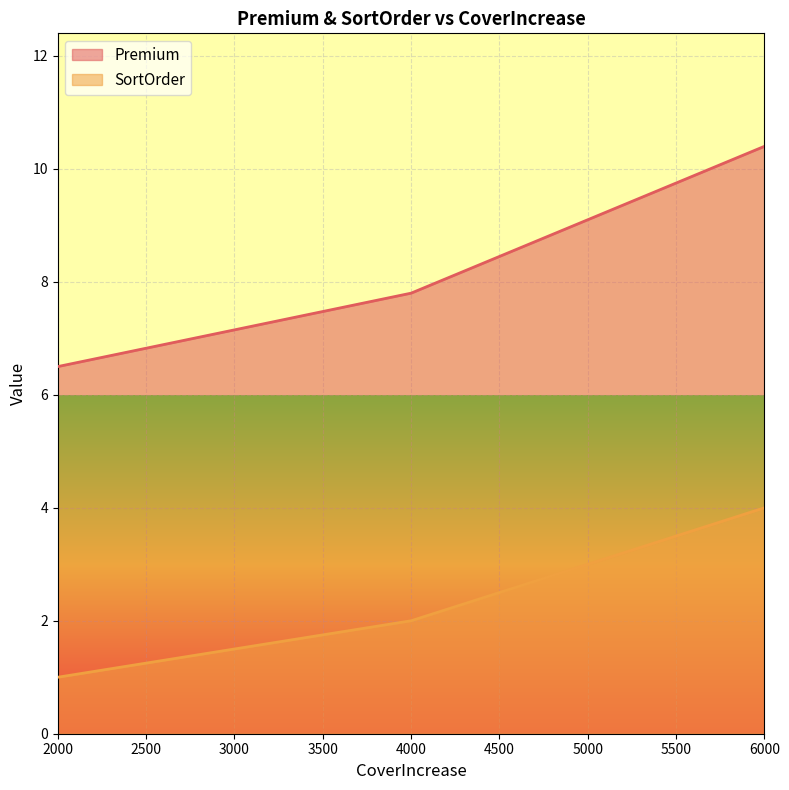

Where does the Premium series first go above 9?

5000